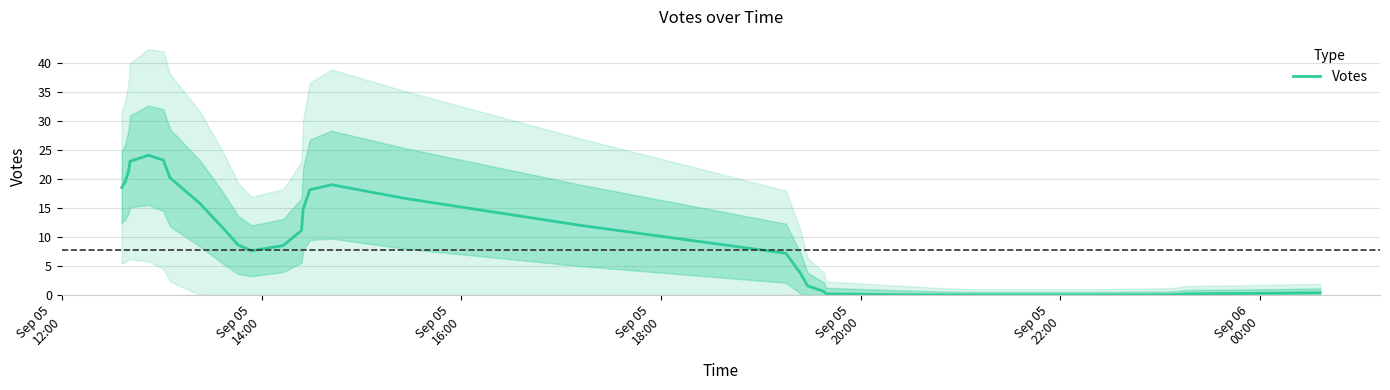

How many data points are less than 3?

20